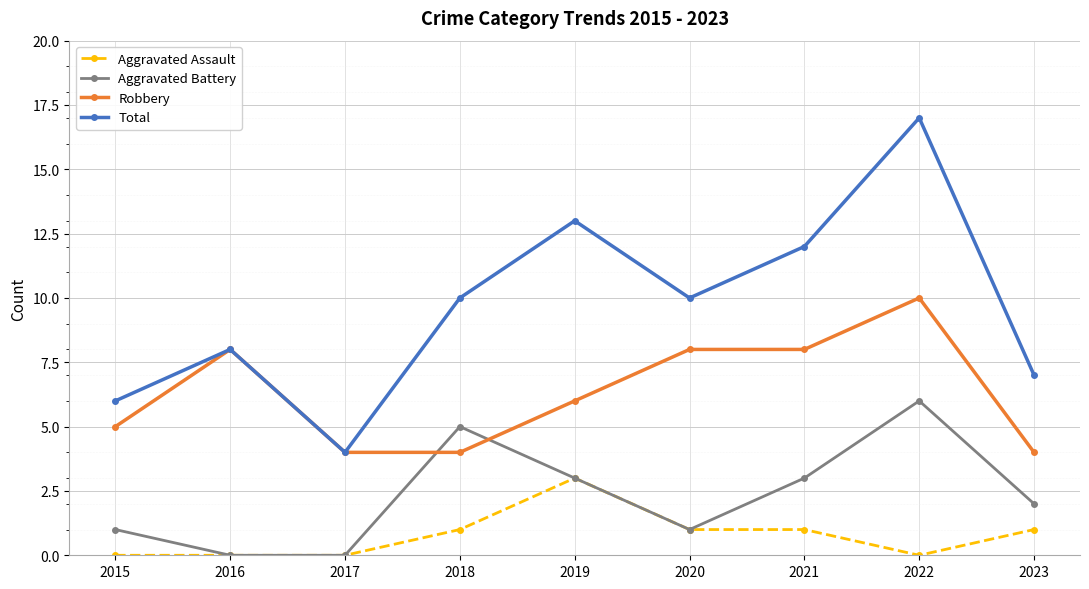

Reading right to left, what are all the values shown in this chart?

Aggravated Assault: 1	0	1	1	3	1	0	0	0
Aggravated Battery: 2	6	3	1	3	5	0	0	1
Robbery: 4	10	8	8	6	4	4	8	5
Total: 7	17	12	10	13	10	4	8	6